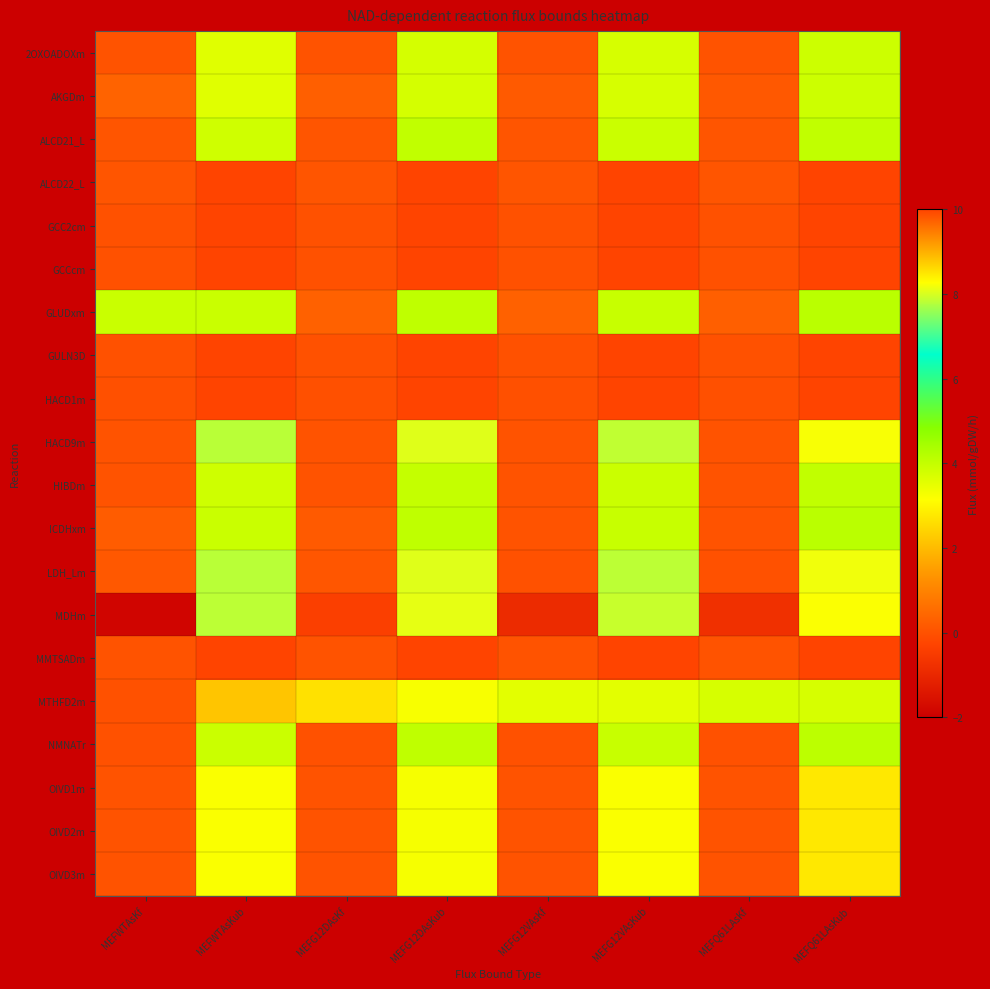

What is the difference between the highest and lowest values at MEFQ61LAsKf?

4.5